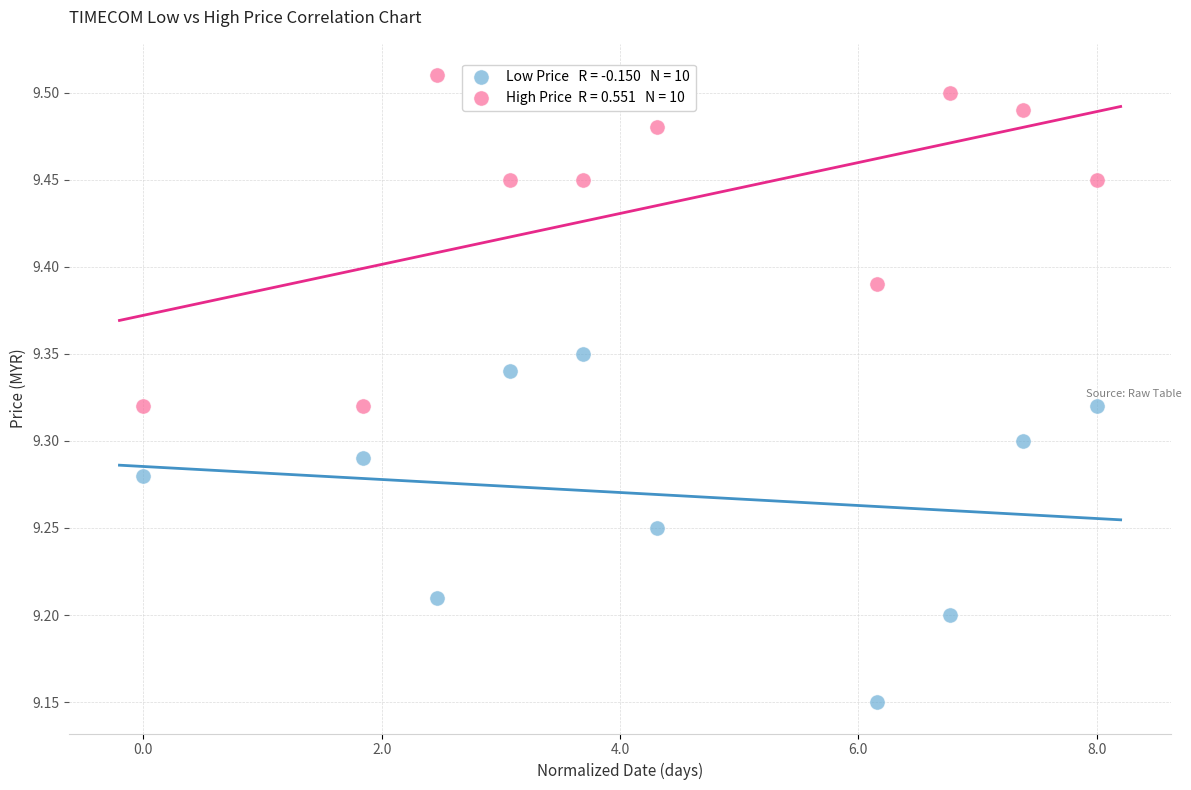

Across all data points, what is the range of X values (max minus min)?

8.0